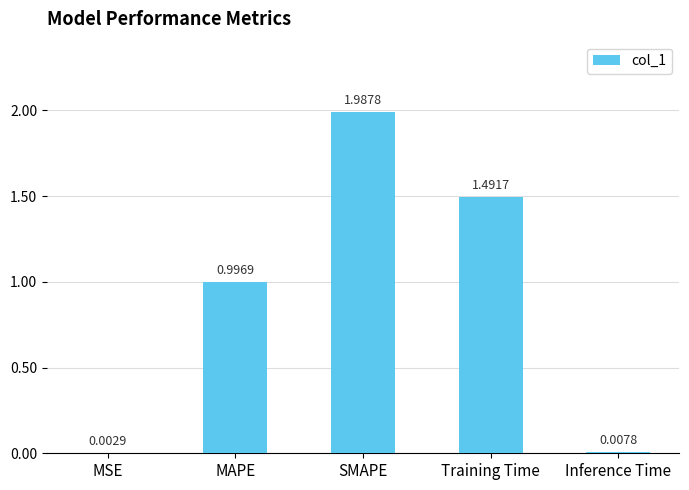

Does the chart contain stacked bars?

No